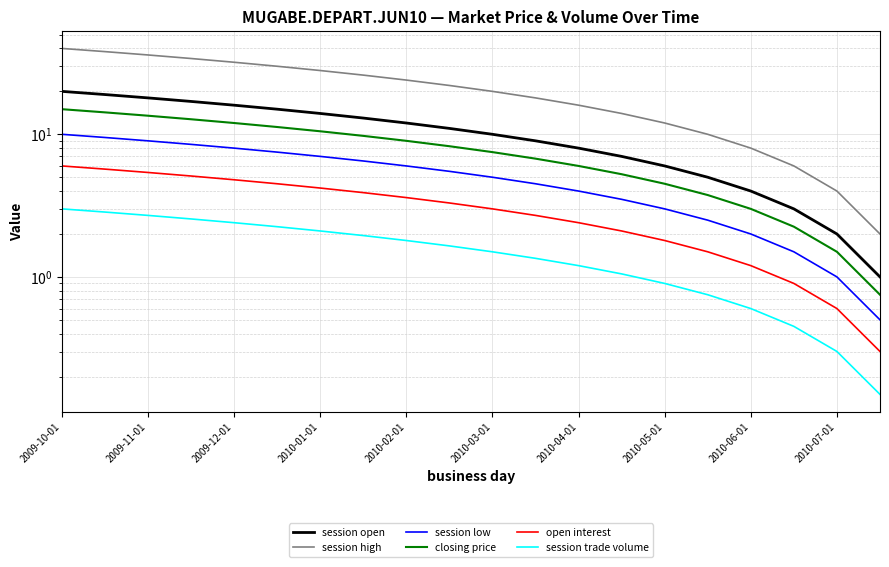

At 2010-07-01, list the series in order from largest to smallest.

session high, session open, closing price, session low, open interest, session trade volume